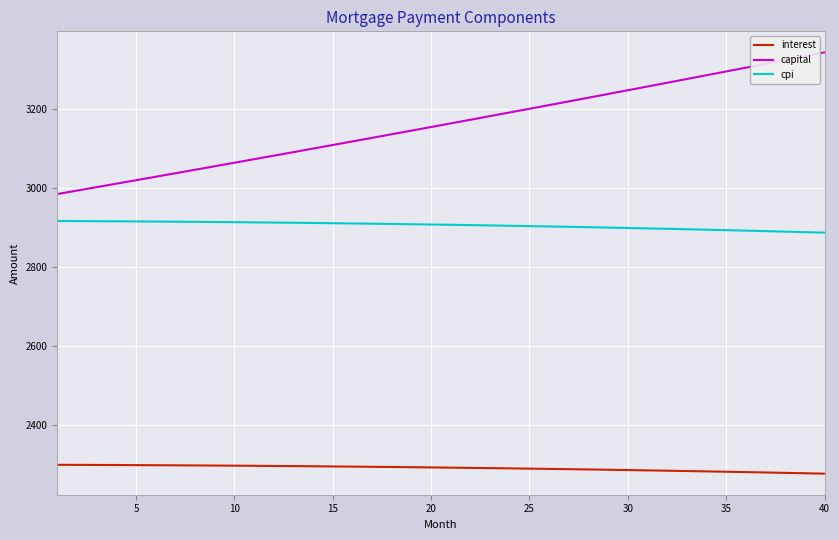

Which series has the largest range (max minus min)?

capital